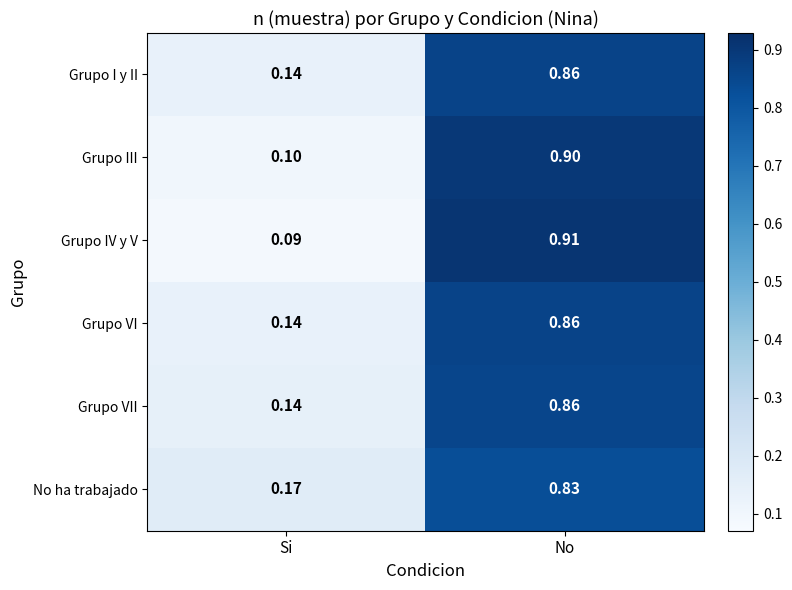

List the labels in order of Grupo I y II value, smallest first.

Si, No